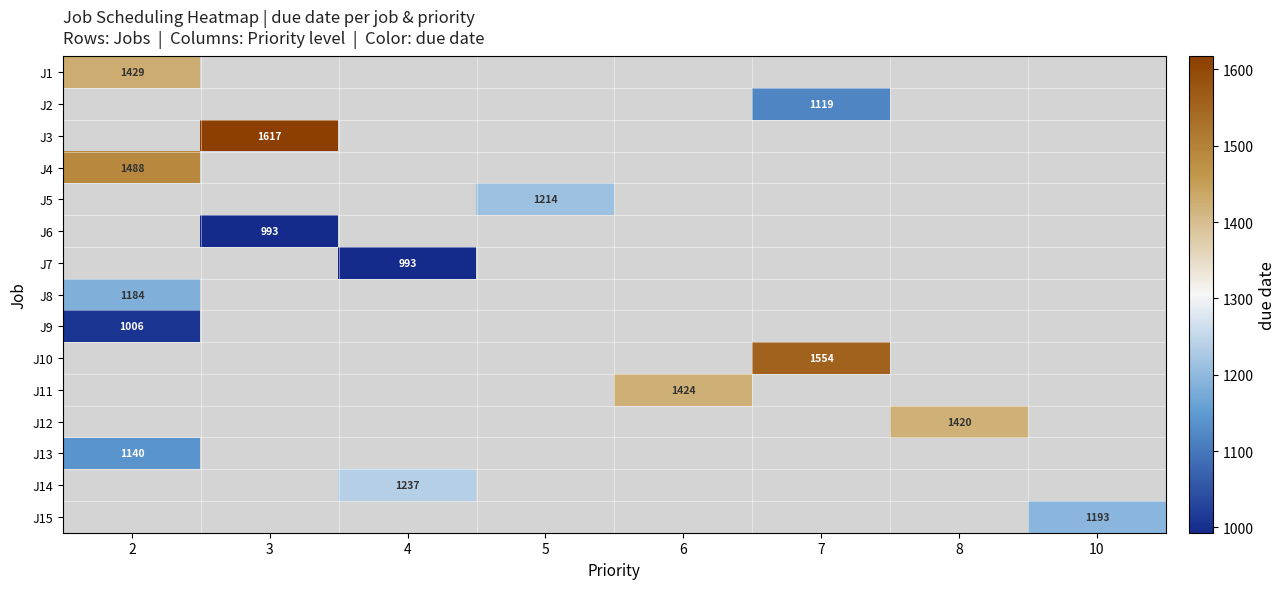

Is it true that J14 equals 1237 at 4?

True